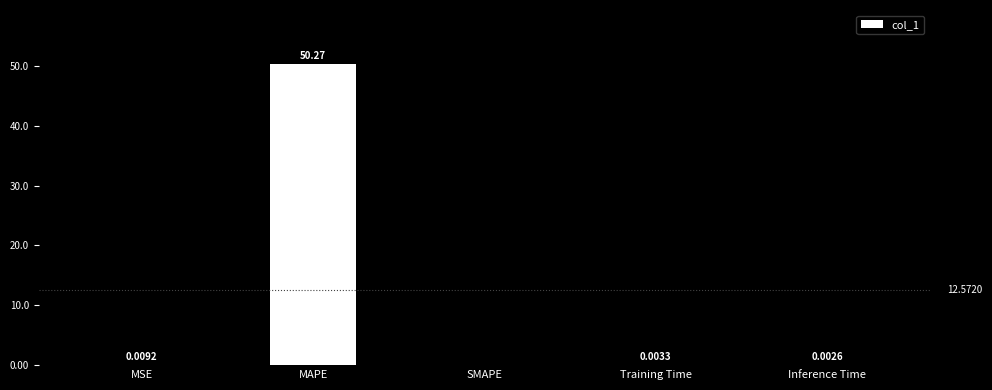

At which category does the chart reach its peak across all series?

MAPE